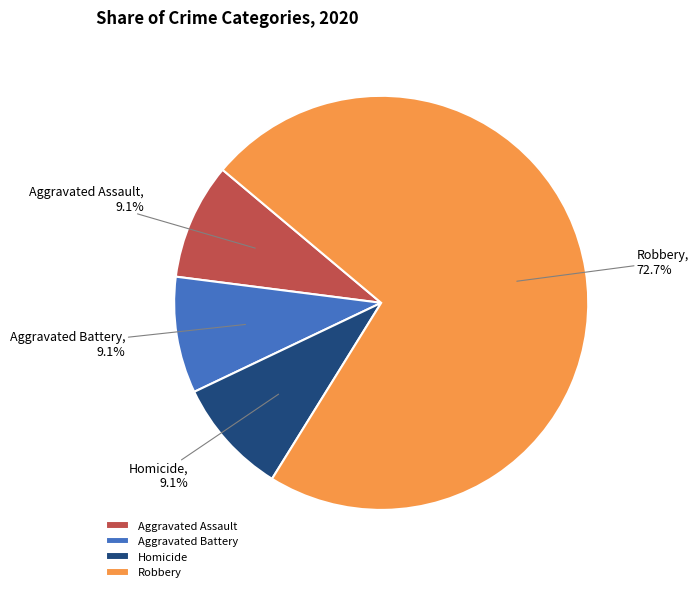

Does any single category account for the majority?

Yes